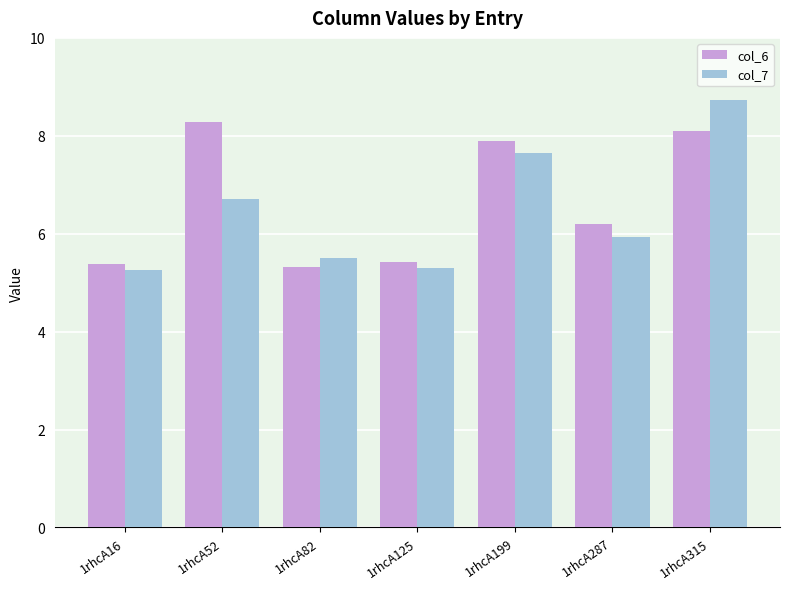

Where is col_6 nearest to the value 6?

1rhcA287